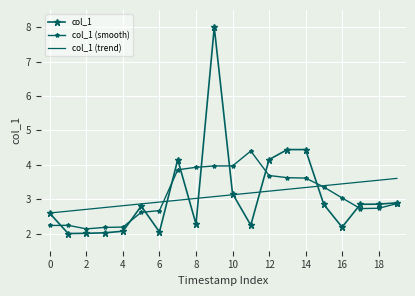

List the series in order of their peak value, highest first.

col_1, col_1 (smooth), col_1 (trend)